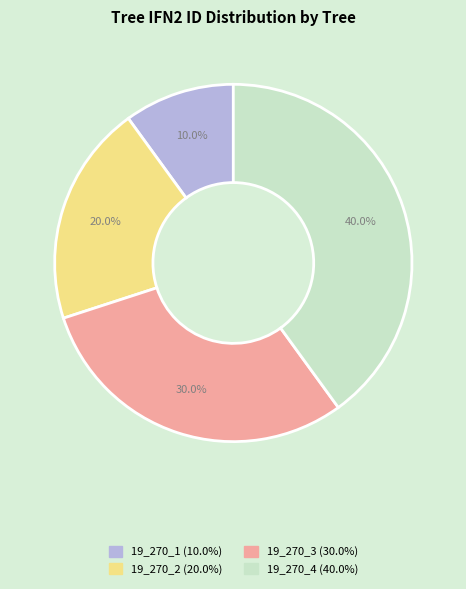

Does 19_270_4 represent more than half of the total?

No